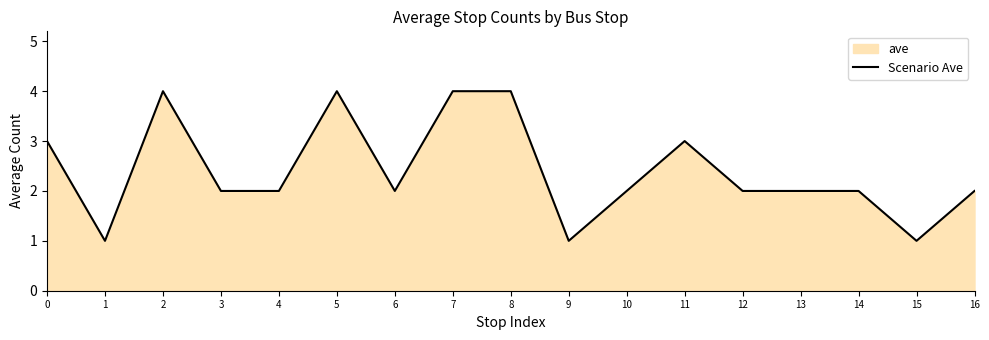

The chart shows a value of 1 at 1. True or false?

True